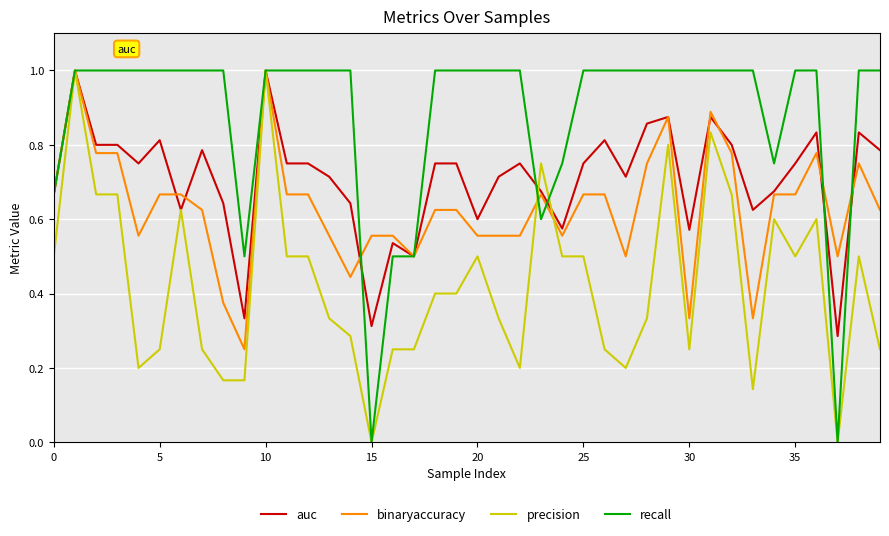

List the series in order of their overall mean, lowest first.

precision, binaryaccuracy, auc, recall